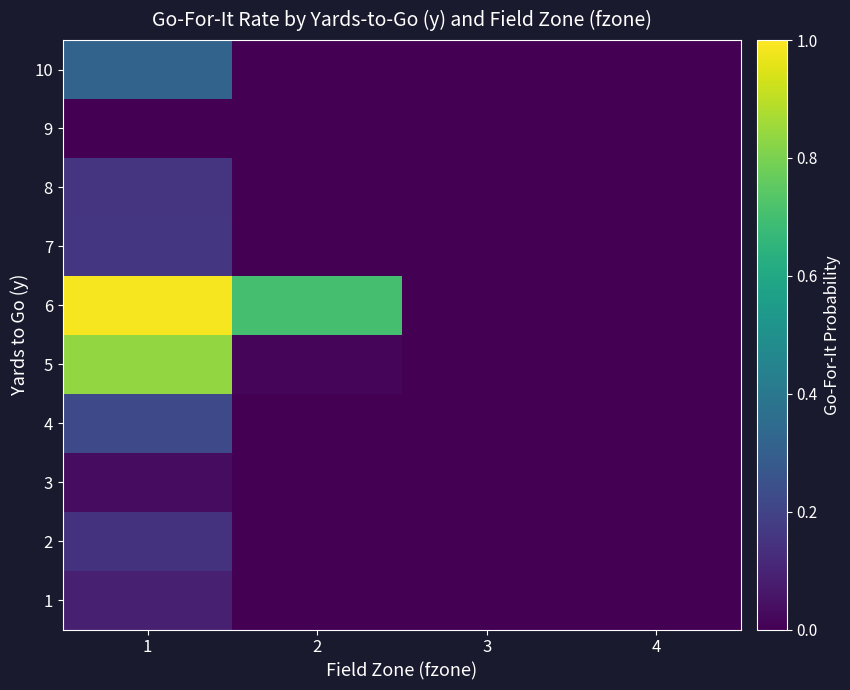

At how many categories does at least one series exceed 0?

3